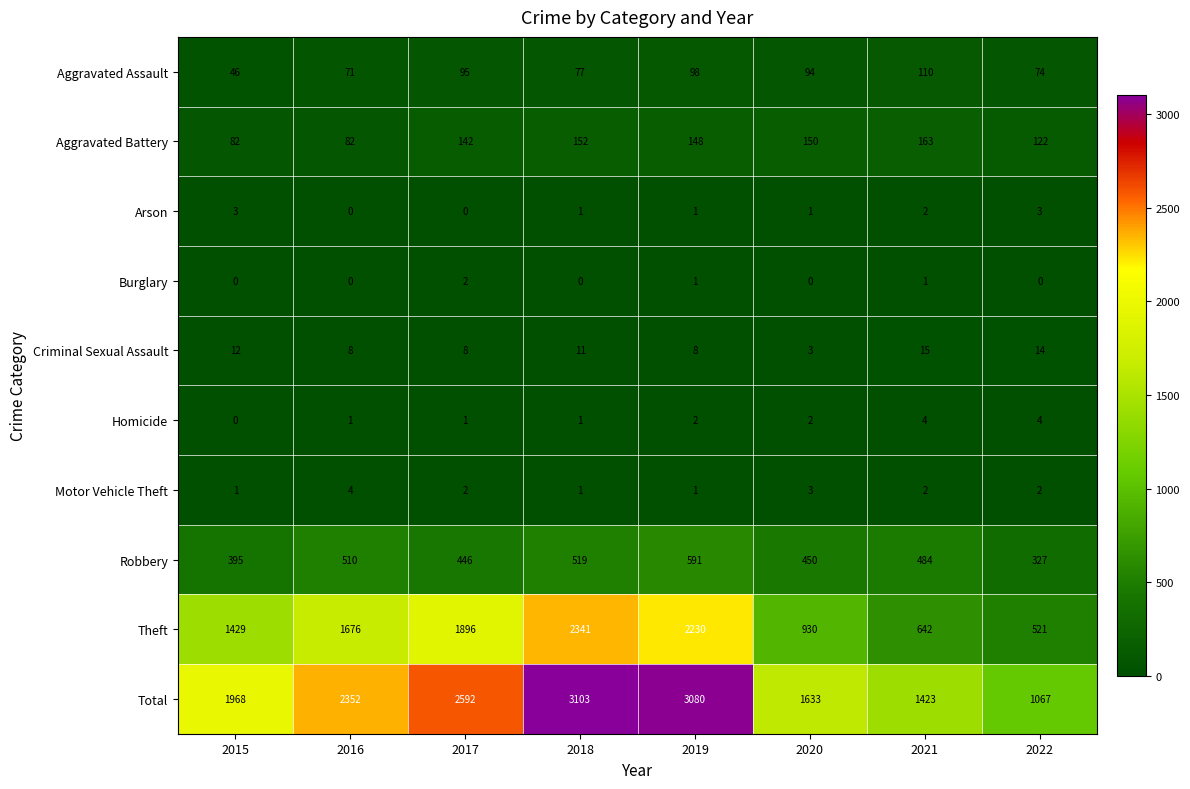

Where is Total nearest to the value 2085?

2015